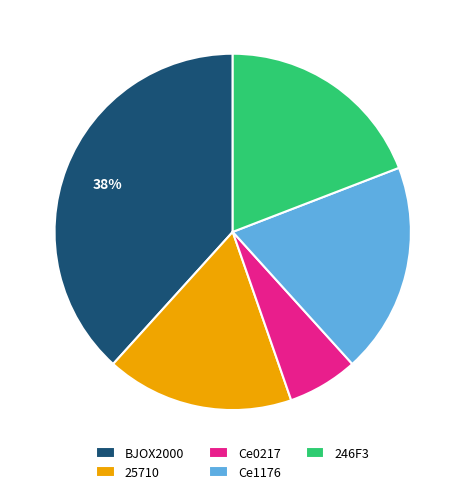

Is BJOX2000 the majority of the pie?

No